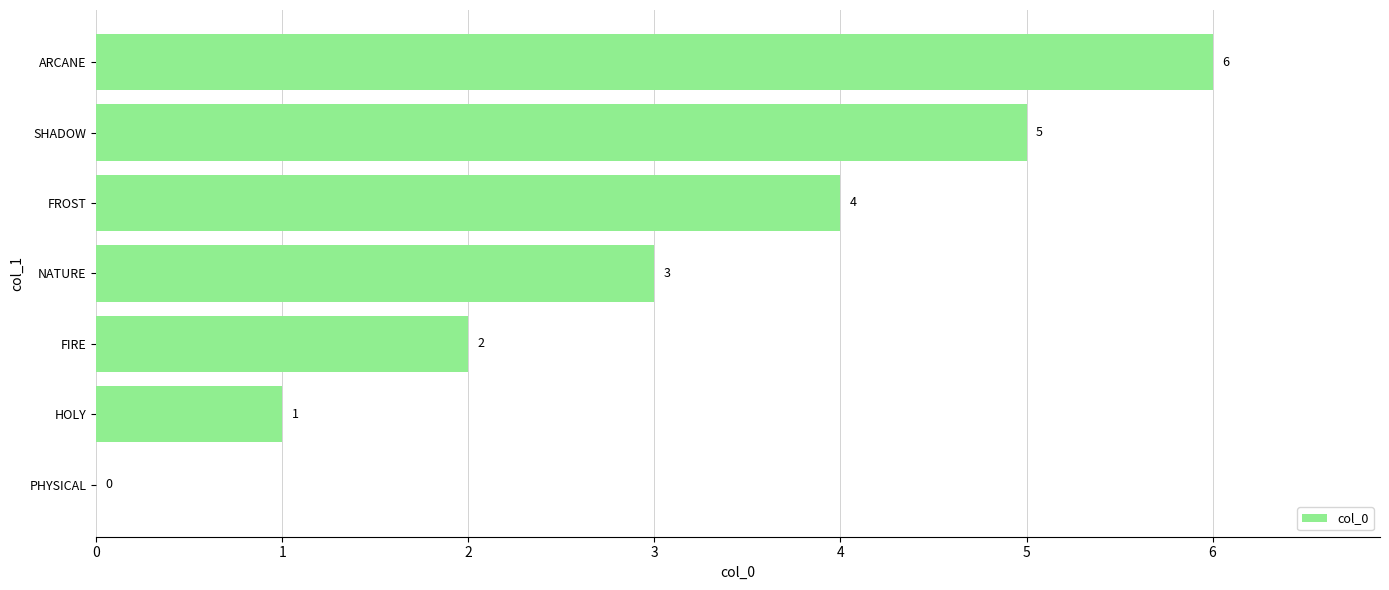

What value does the data have at FROST?

4